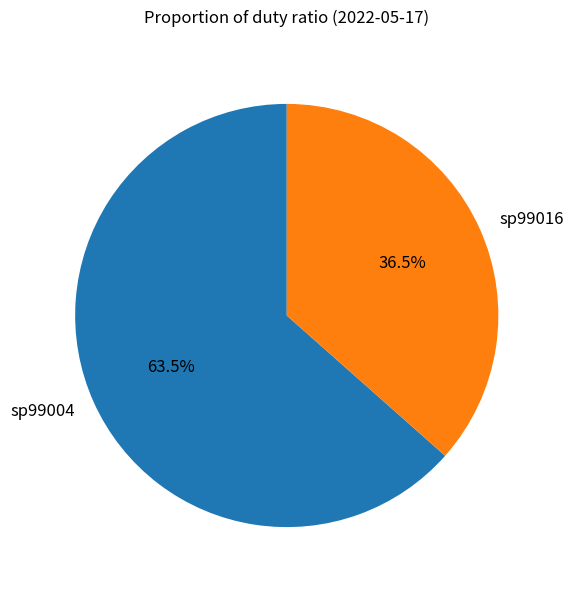

Between sp99004 and sp99016, which is larger?

sp99004